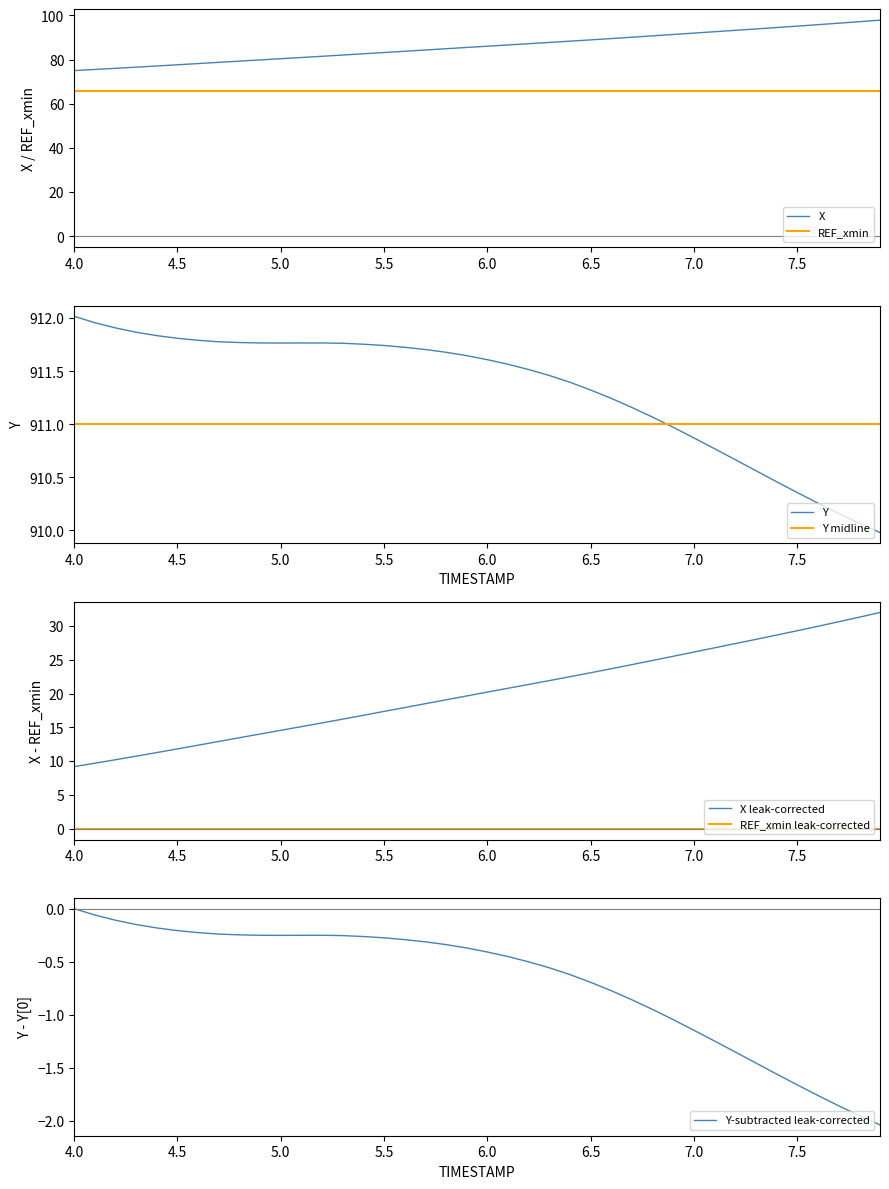

True or false: X and Y cross at least once.

False